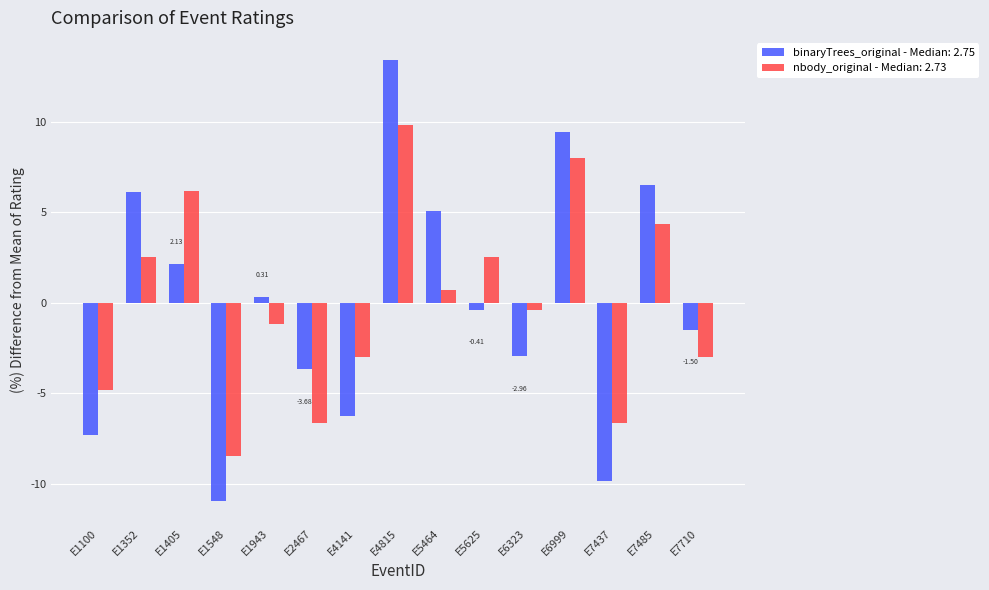

Is the value of binaryTrees_original - Median: 2.75 at E1352 greater than the value of nbody_original - Median: 2.73 at E6323?

Yes